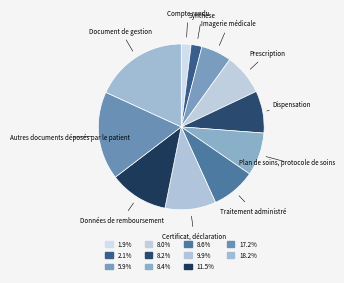

What is the ratio of the value at Plan de soins, protocole de soins to the value at Compte rendu?

4.4